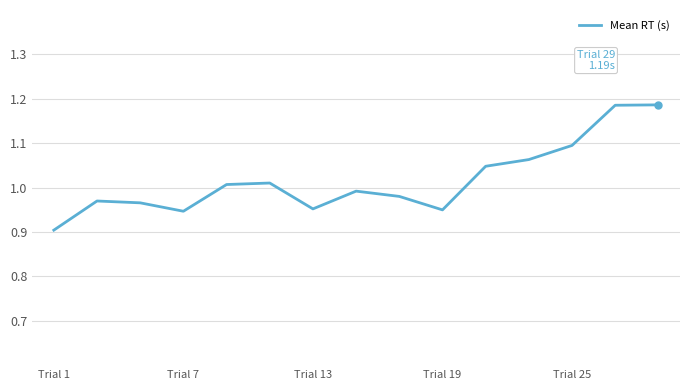

What is the difference between the maximum and minimum values?

0.3